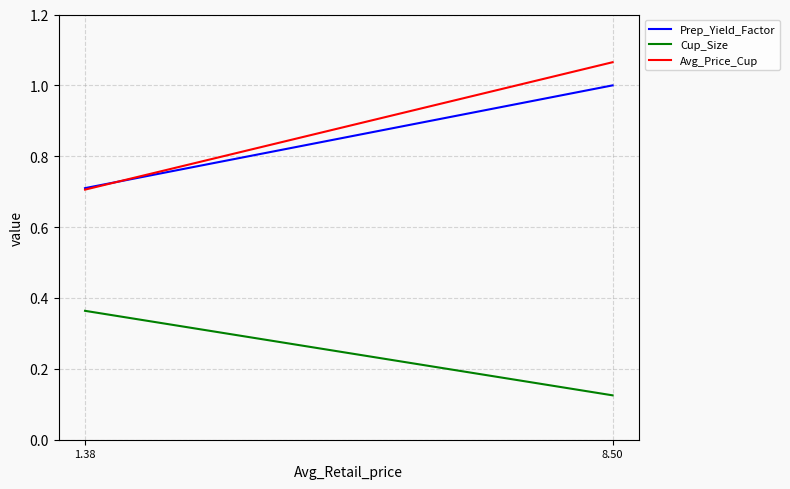

What is the spread (max minus min) of values at 8.50?

0.9